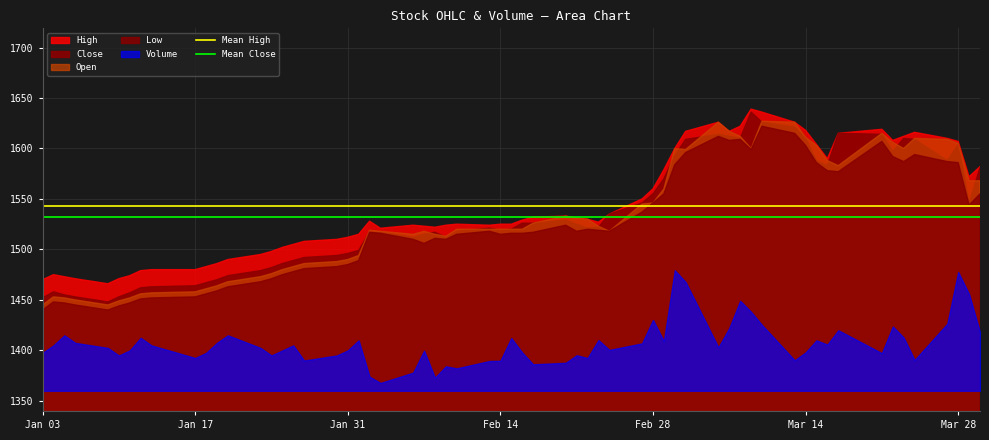

What is the value of the Mean Close point at the 1st from the left?

1532.5